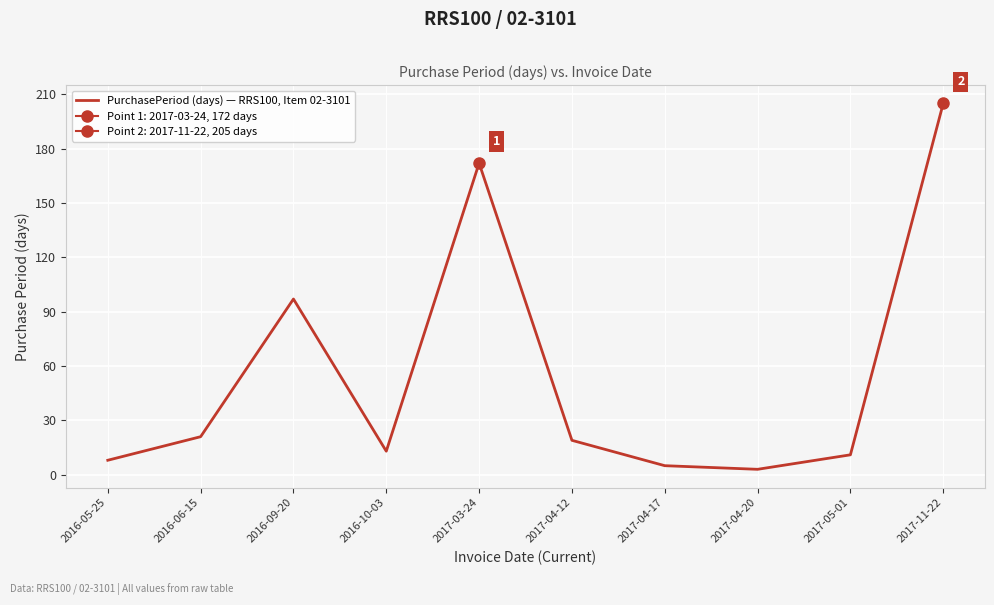

Approximately how many times larger is the value at 2017-04-17 compared to 2016-09-20?

0.1